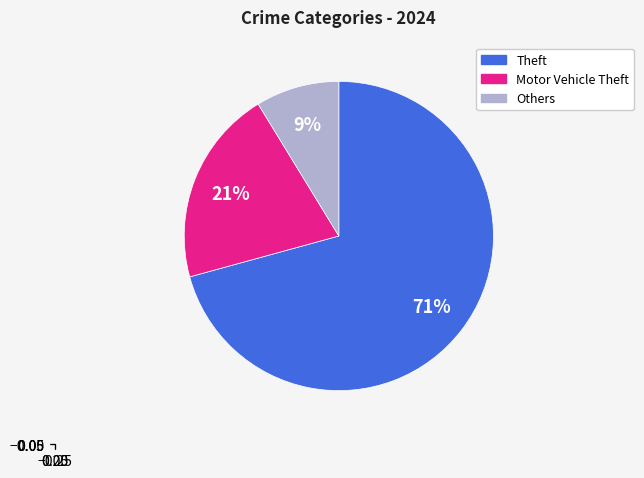

Is there a majority slice in this chart?

Yes